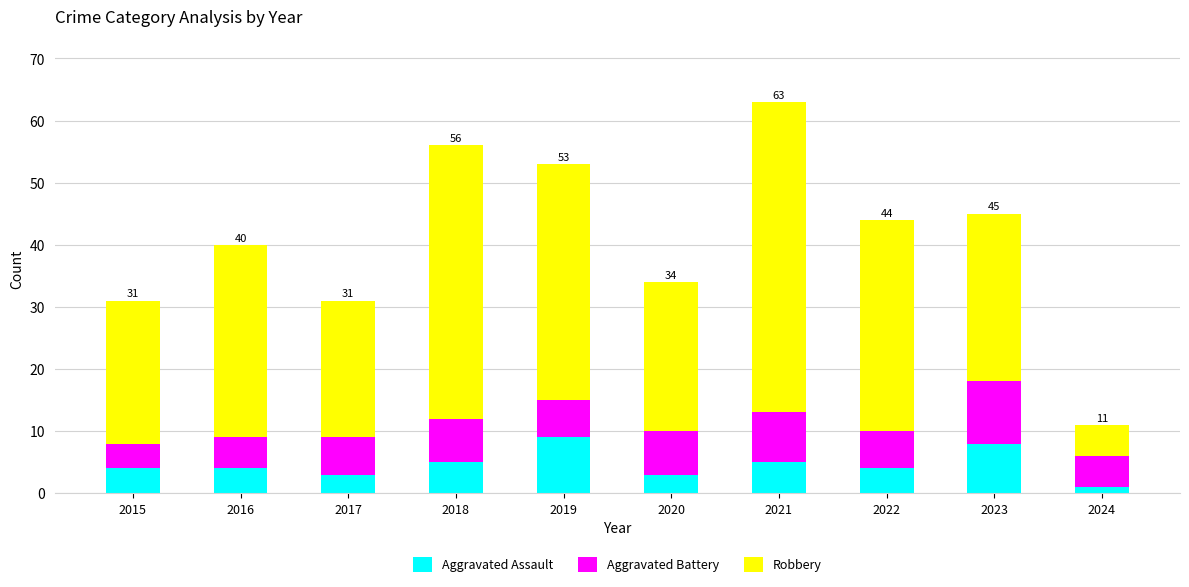

What are all the series names shown in the legend?

Aggravated Assault, Aggravated Battery, Robbery